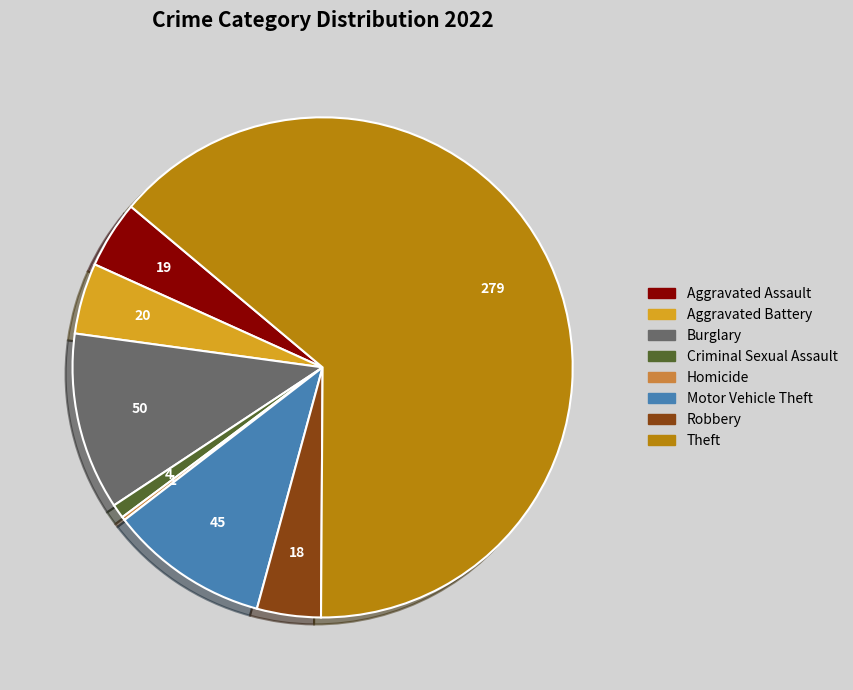

Is the sum of Aggravated Assault and Criminal Sexual Assault greater than half?

No